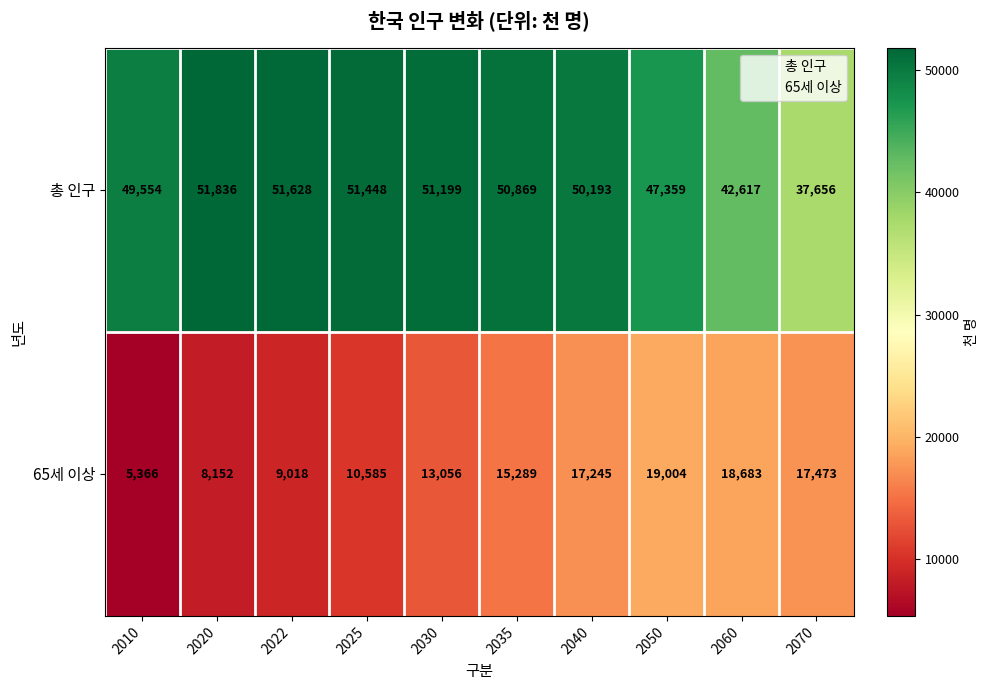

What is the spread (max minus min) of values at 2010?

44188